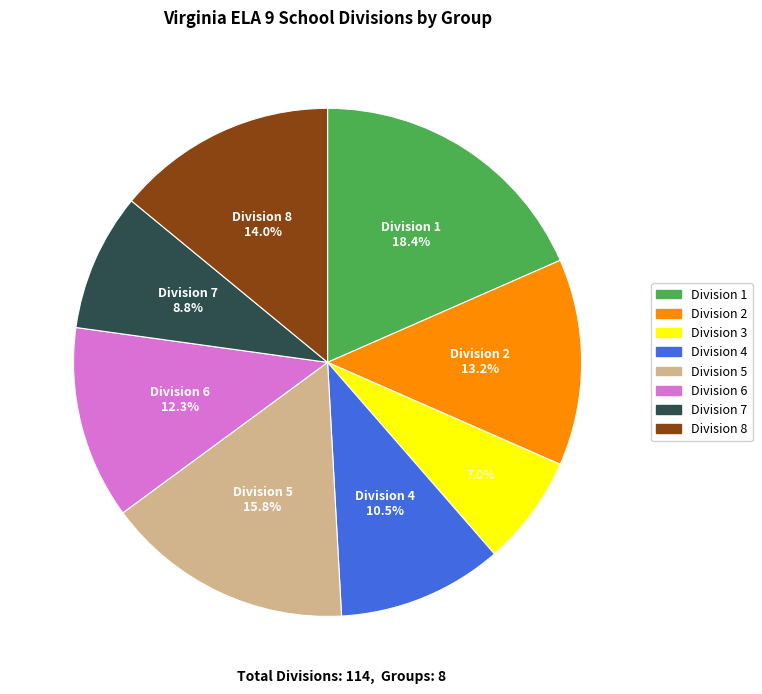

Is there a majority slice in this chart?

No